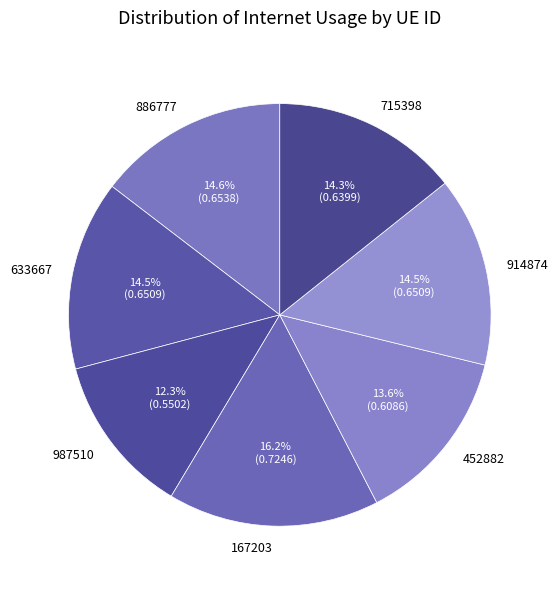

What percentage is the 452882 slice, to the nearest percent?

14%